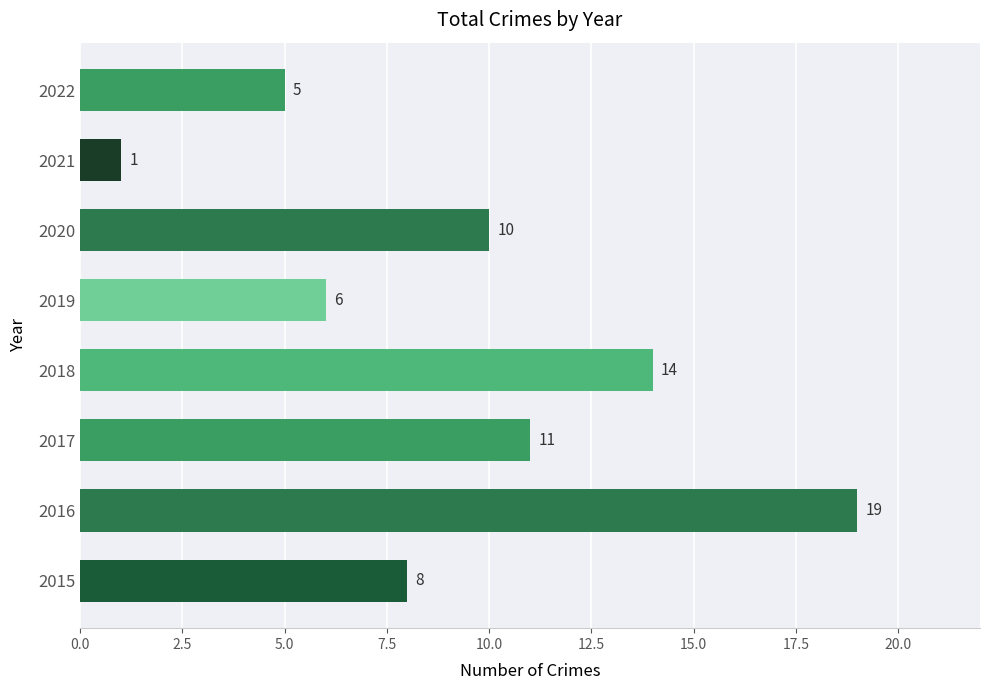

What is the difference between the second highest and minimum values?

13